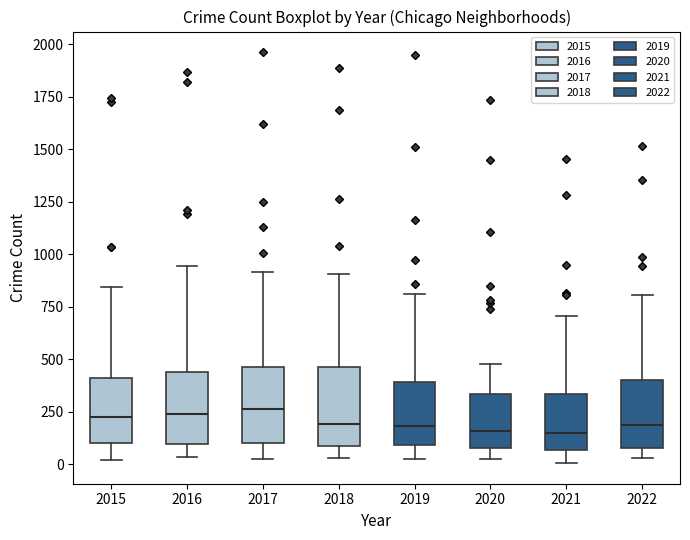

Reading left to right, transcribe this box plot: for each box, give where its median line is, the range the box spans, and where its two whiskers end, as read against the y-axis. The values are not printed on the chart, so give them approximately, as read against the axis.

2015: median 200, box 100 to 400, whiskers 0 to 850
2016: median 250, box 100 to 450, whiskers 50 to 950
2017: median 250, box 100 to 450, whiskers 50 to 900
2018: median 200, box 100 to 450, whiskers 50 to 900
2019: median 200, box 100 to 400, whiskers 50 to 800
2020: median 150, box 100 to 350, whiskers 50 to 500
2021: median 150, box 50 to 350, whiskers 0 to 700
2022: median 200, box 100 to 400, whiskers 50 to 800